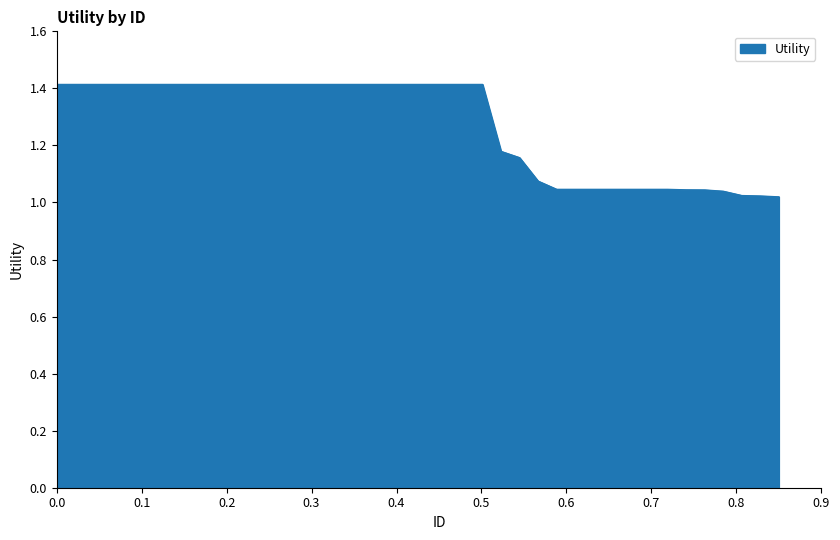

What is the difference between the maximum and minimum values?

0.4